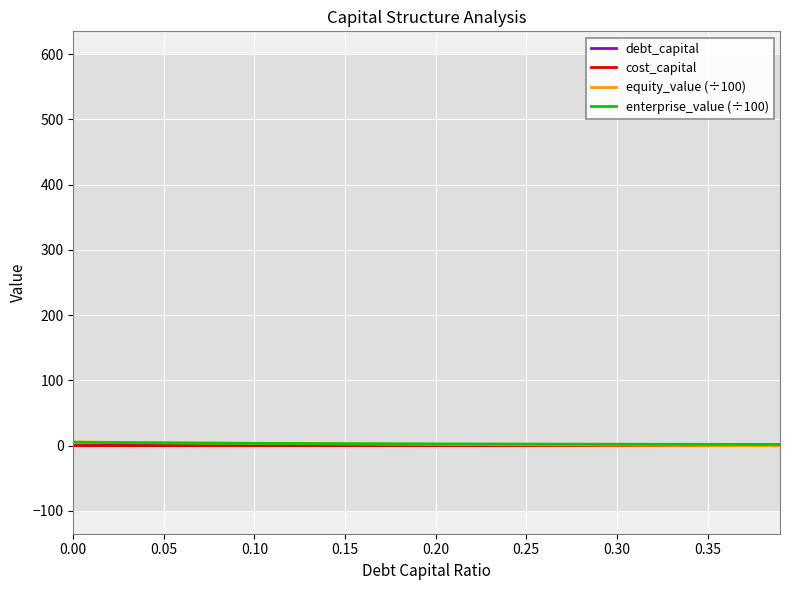

True or false: cost_capital has more than 1 interior local peaks.

False